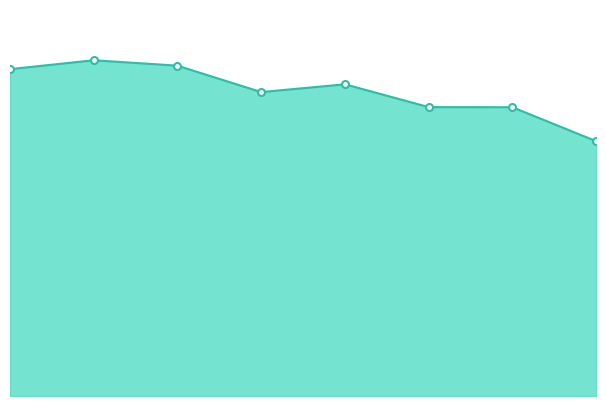

Rank the categories by value from highest to lowest.

2016, 2017, 2015, 2019, 2018, 2020, 2021, 2022